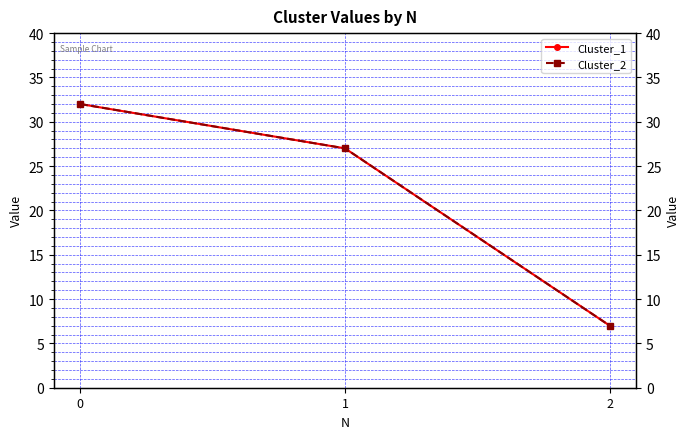

What is the average value of the Cluster_2 series?

22